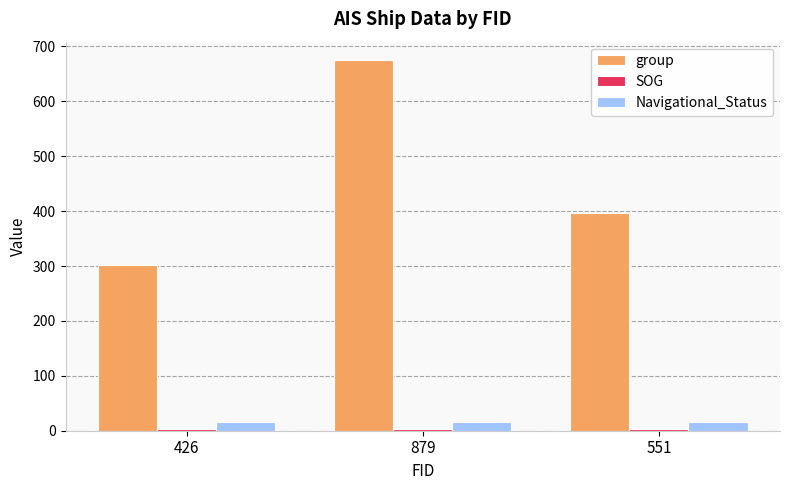

Which series has the largest range (max minus min)?

group